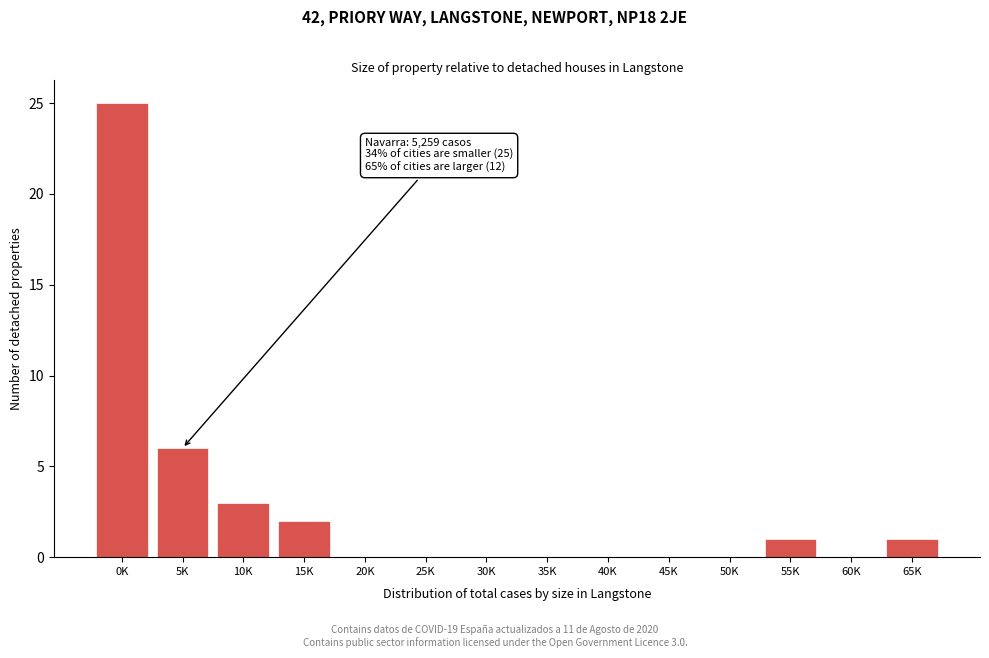

Reading left to right, extract all data points from this chart.

0K=25	5K=6	10K=3	15K=2	20K=0	25K=0	30K=0	35K=0	40K=0	45K=0	50K=0	55K=1	60K=0	65K=1